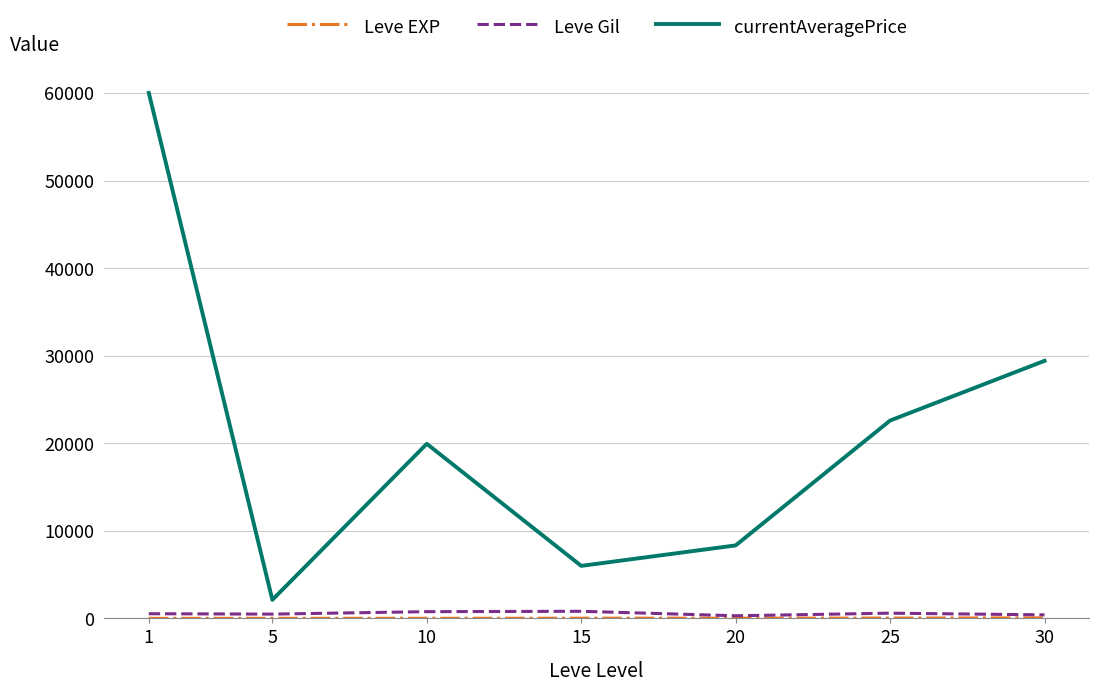

Does the chart display data point markers on the line(s)?

No